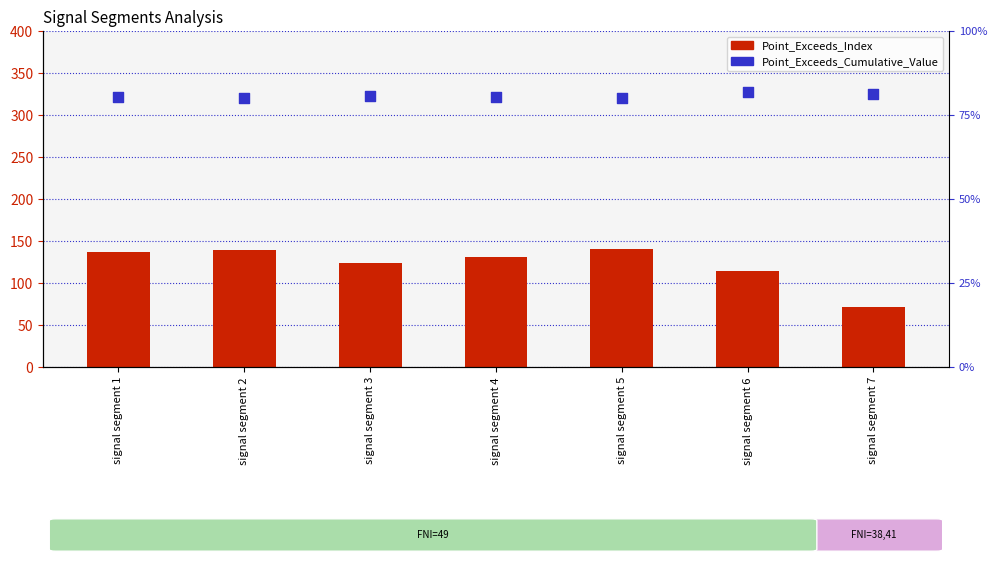

At how many categories does at least one series exceed 46?

7